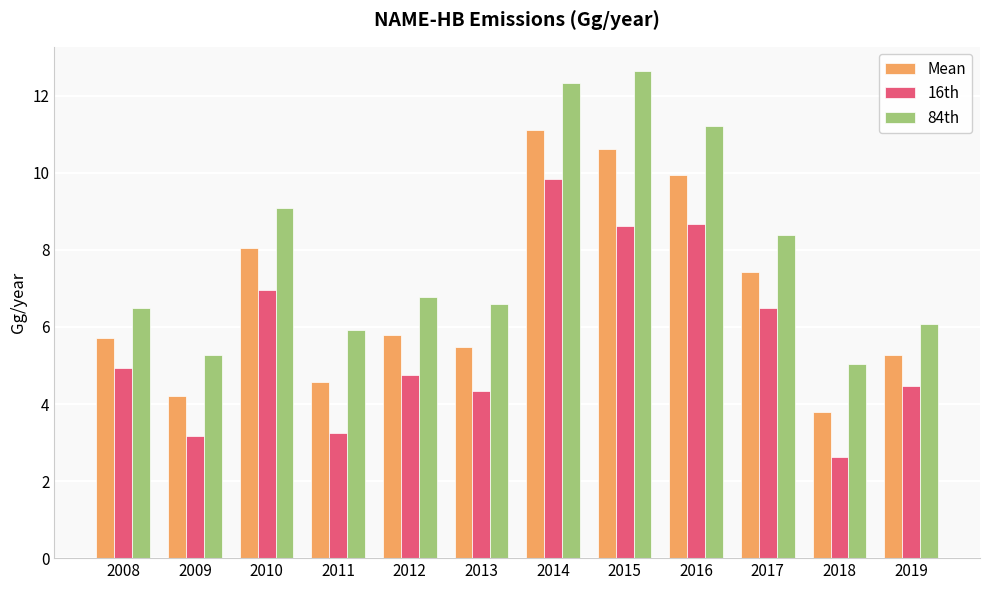

Between 2009 and 2019, which series saw the biggest shift?

16th